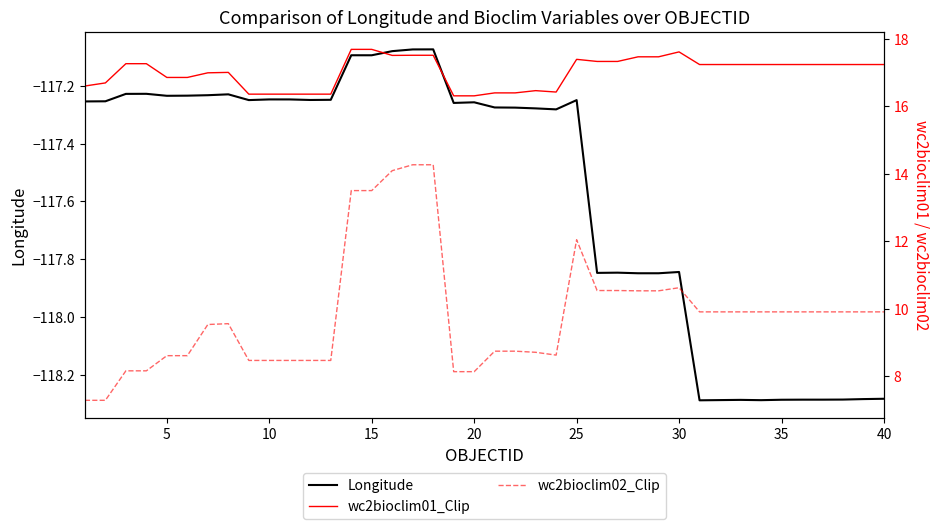

Which series has the largest total across all categories?

wc2bioclim01_Clip